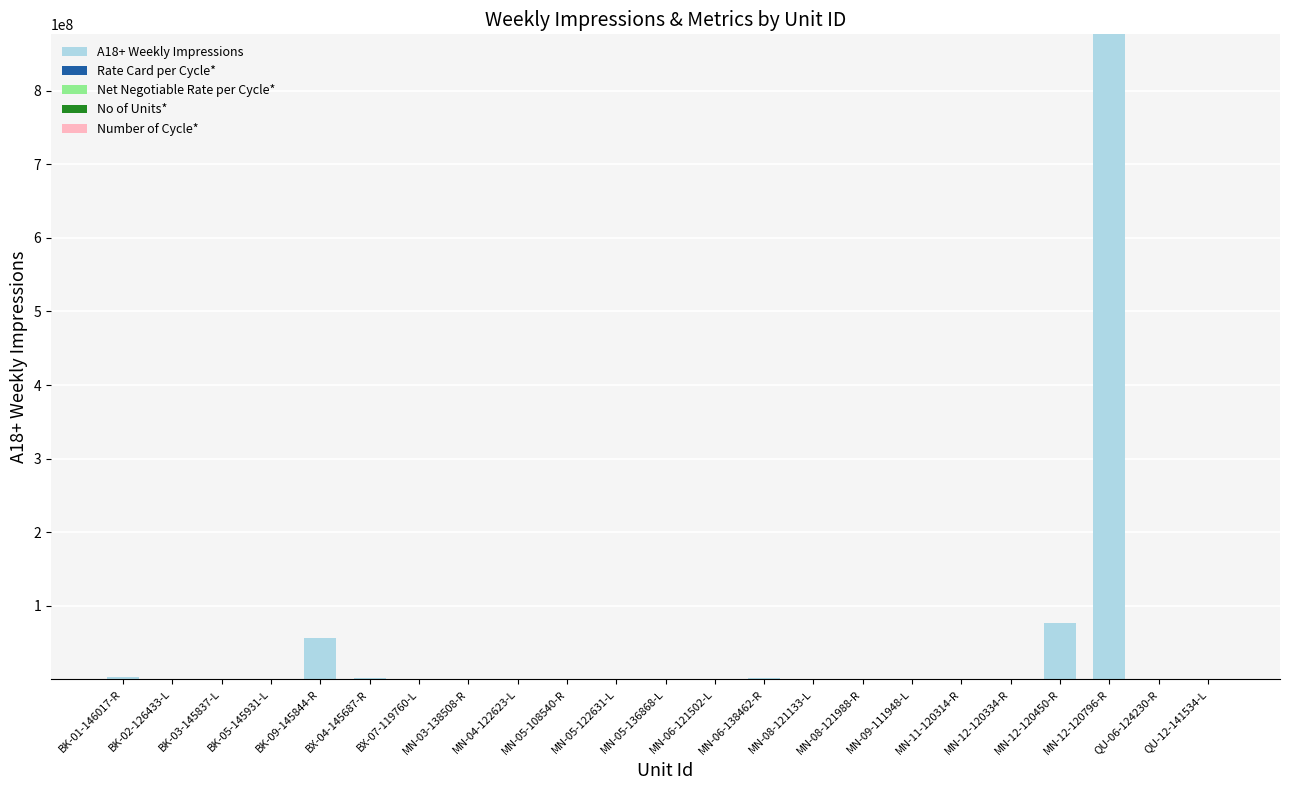

The A18+ Weekly Impressions series shows -310028394 at BK-05-145931-L. True or false?

False